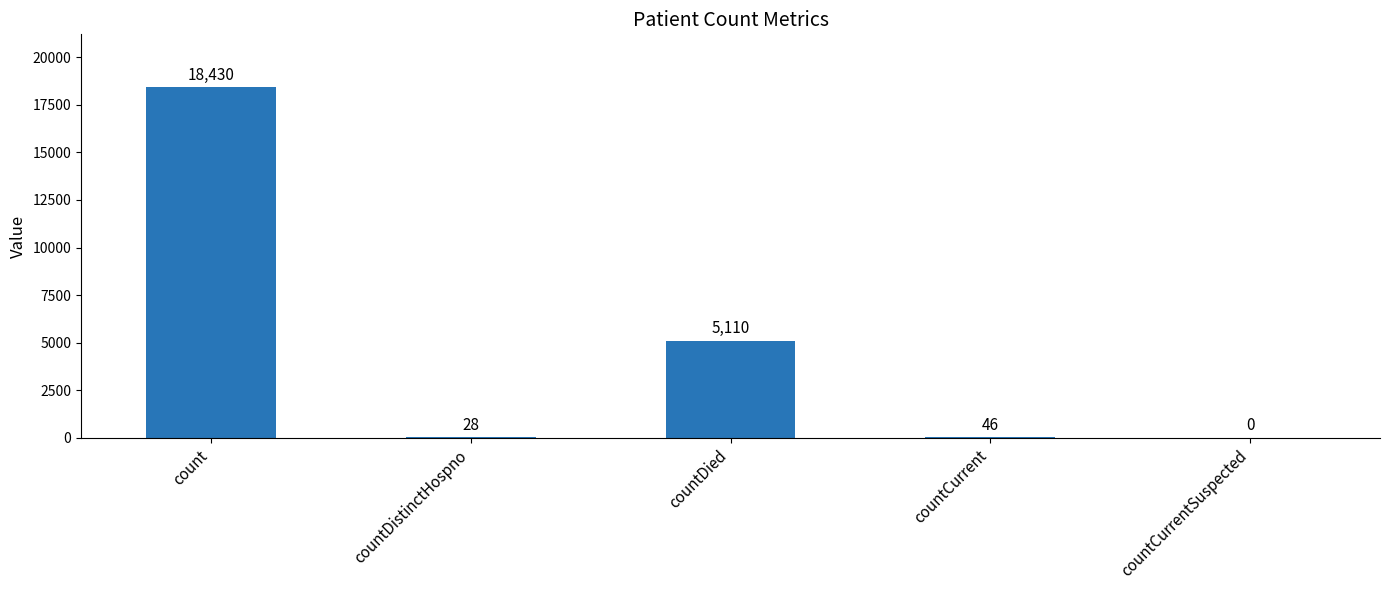

Between countDied and countCurrent, which is larger?

countDied